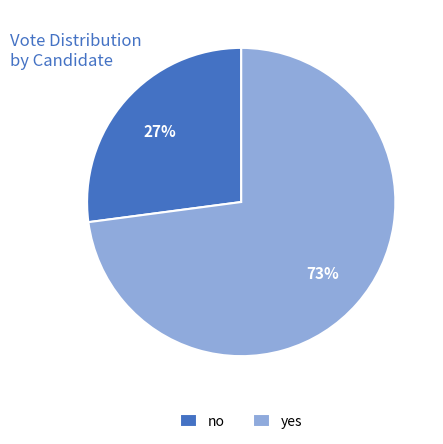

How many segments does this pie chart have?

2